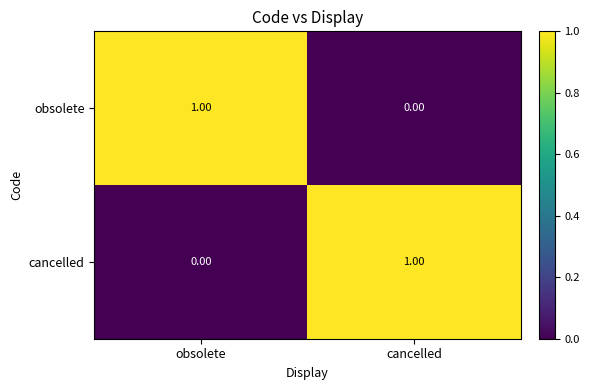

At which label does cancelled reach its peak?

cancelled